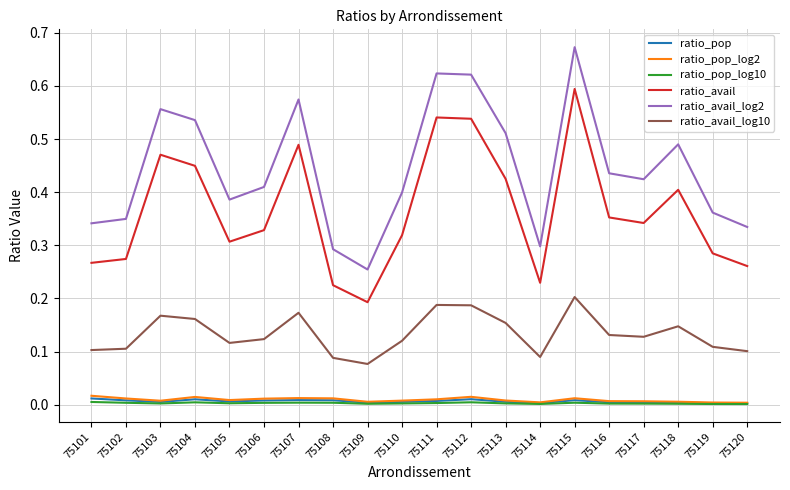

How many ratio_pop_log2 values are between 0 and 1?

20